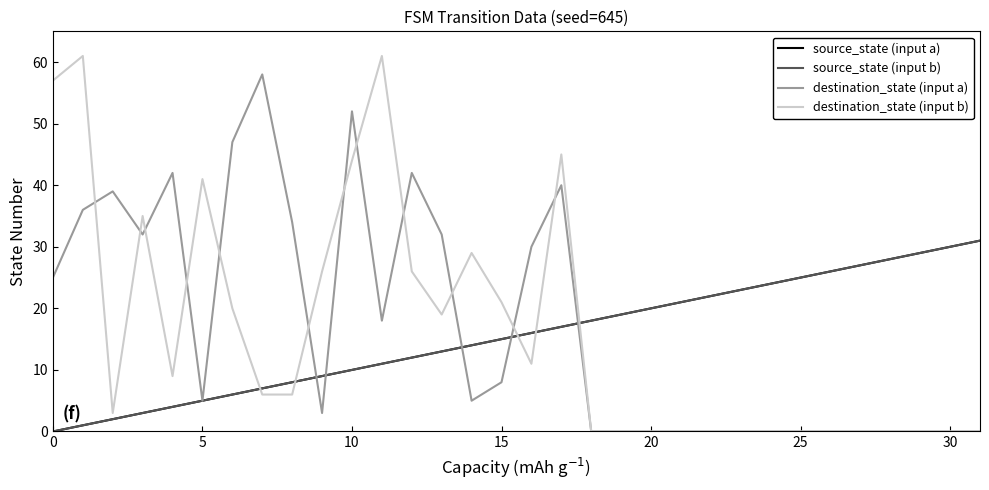

Does the chart display data point markers on the line(s)?

No